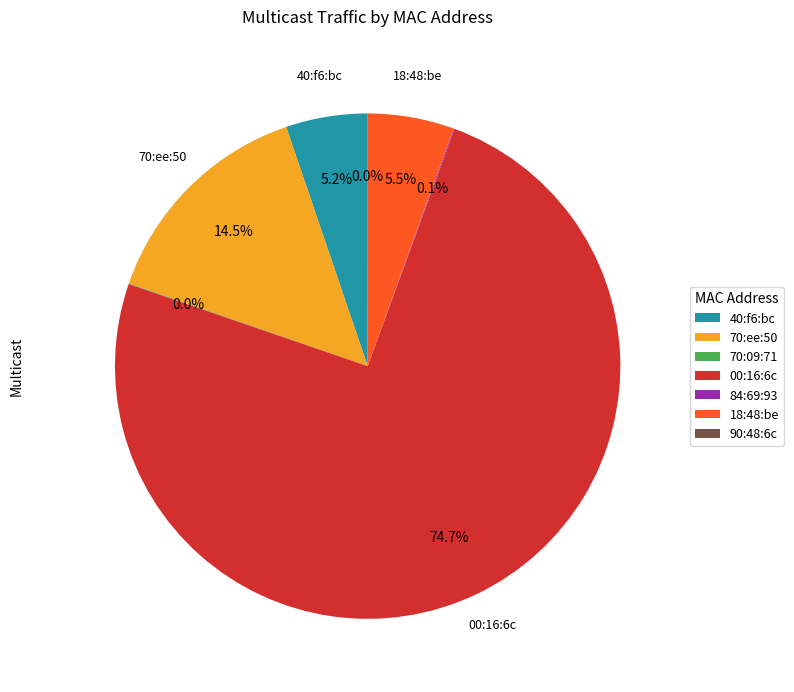

Which category has the biggest portion of the pie?

00:16:6c